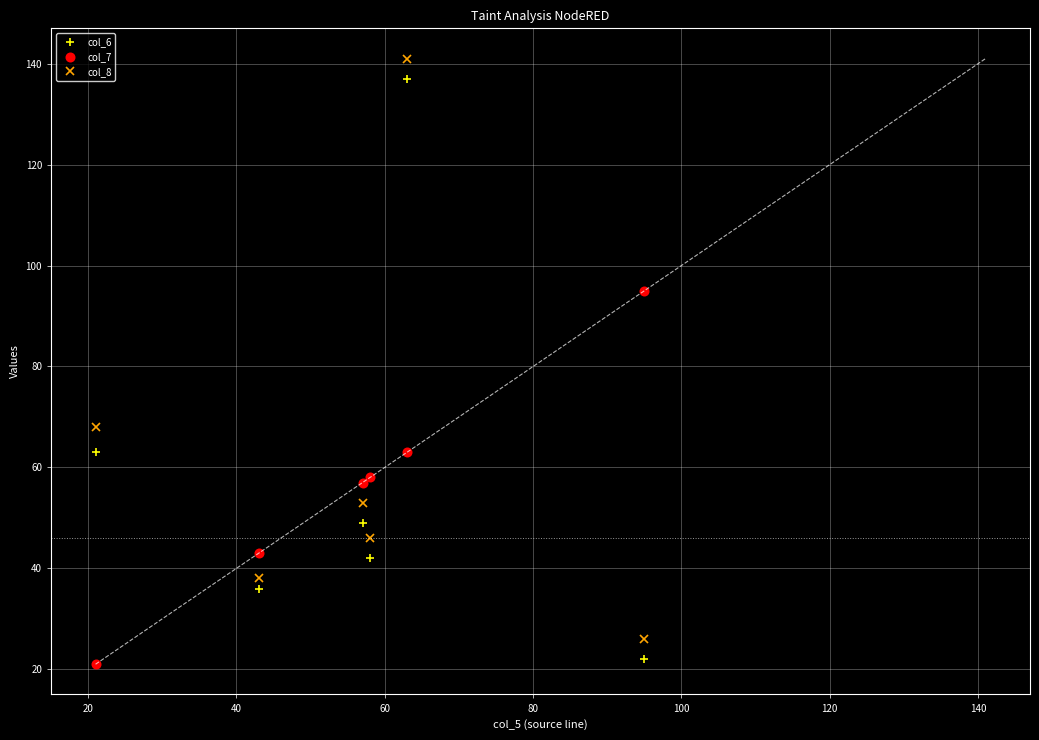

Which series has the widest spread of values?

col_6